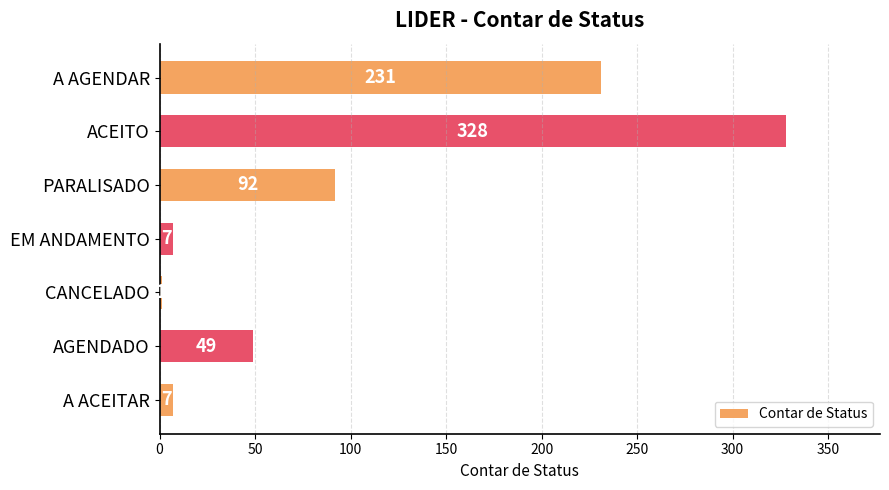

Which category has the highest value across all series?

ACEITO